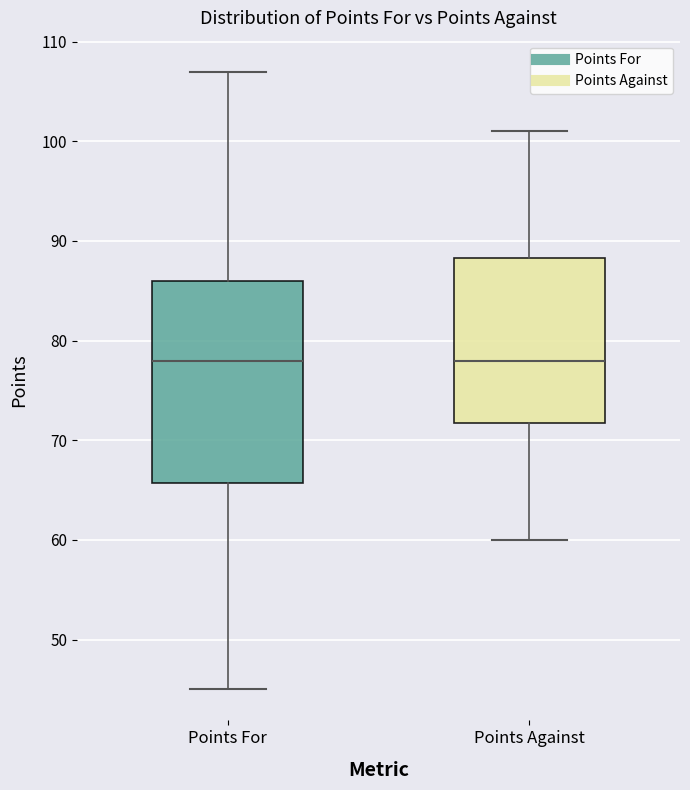

Reading left to right, read every box against the y-axis: the position of its median line, the range the box covers, and the ends of its whiskers. The values are not printed on the chart, so give them approximately, as read against the axis.

Points For: median 78, box 66 to 86, whiskers 45 to 107
Points Against: median 78, box 72 to 88, whiskers 60 to 101